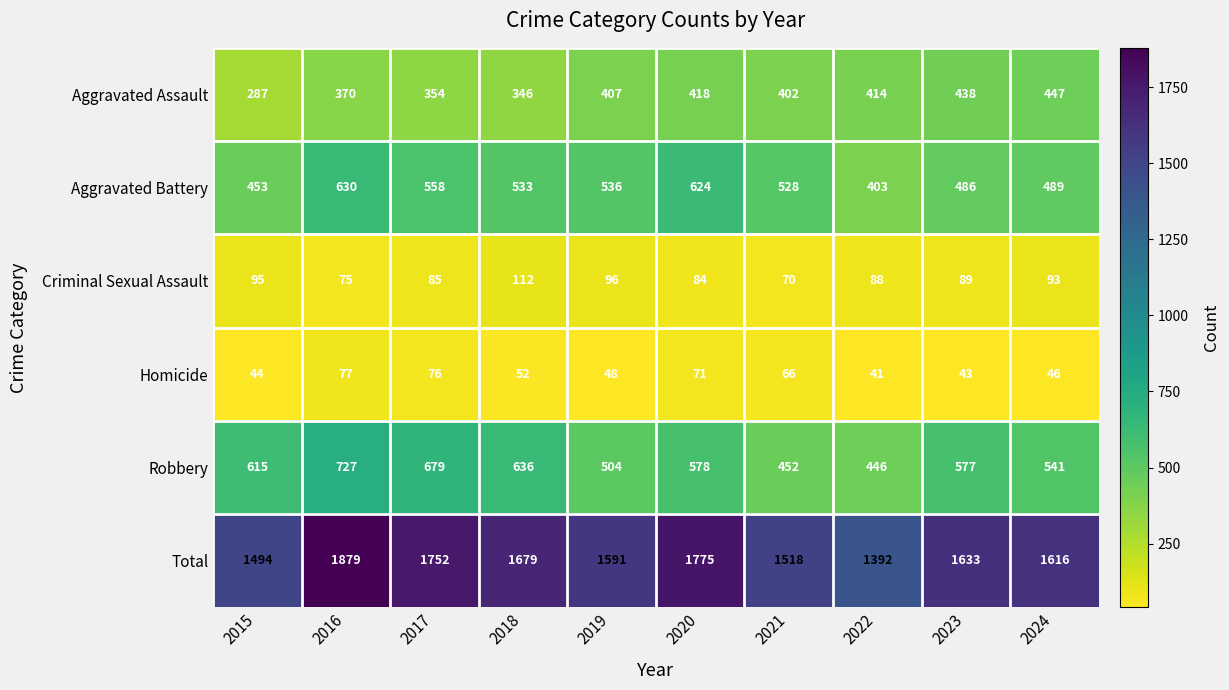

Which category has the highest value in the Robbery series?

2016